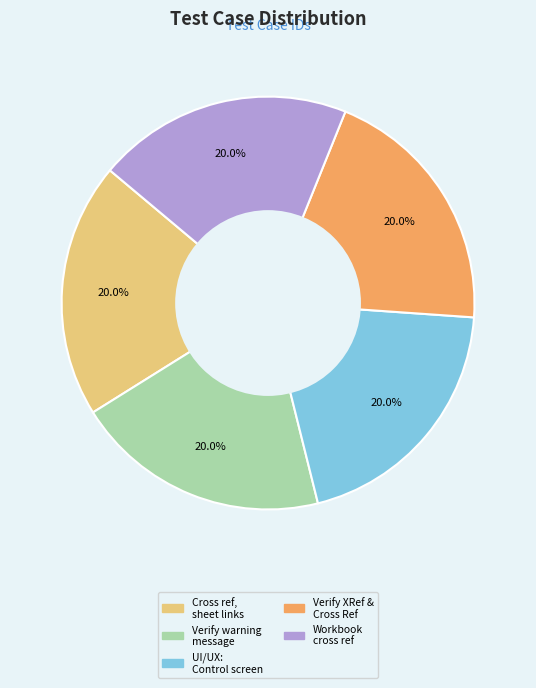

Is there any slice that represents more than half of the pie?

No